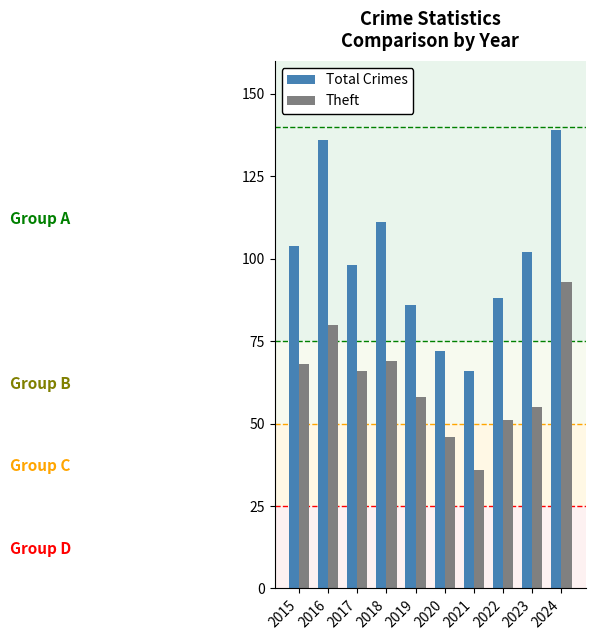

Is the value of Theft at 2022 greater than the value of Total Crimes at 2016?

No